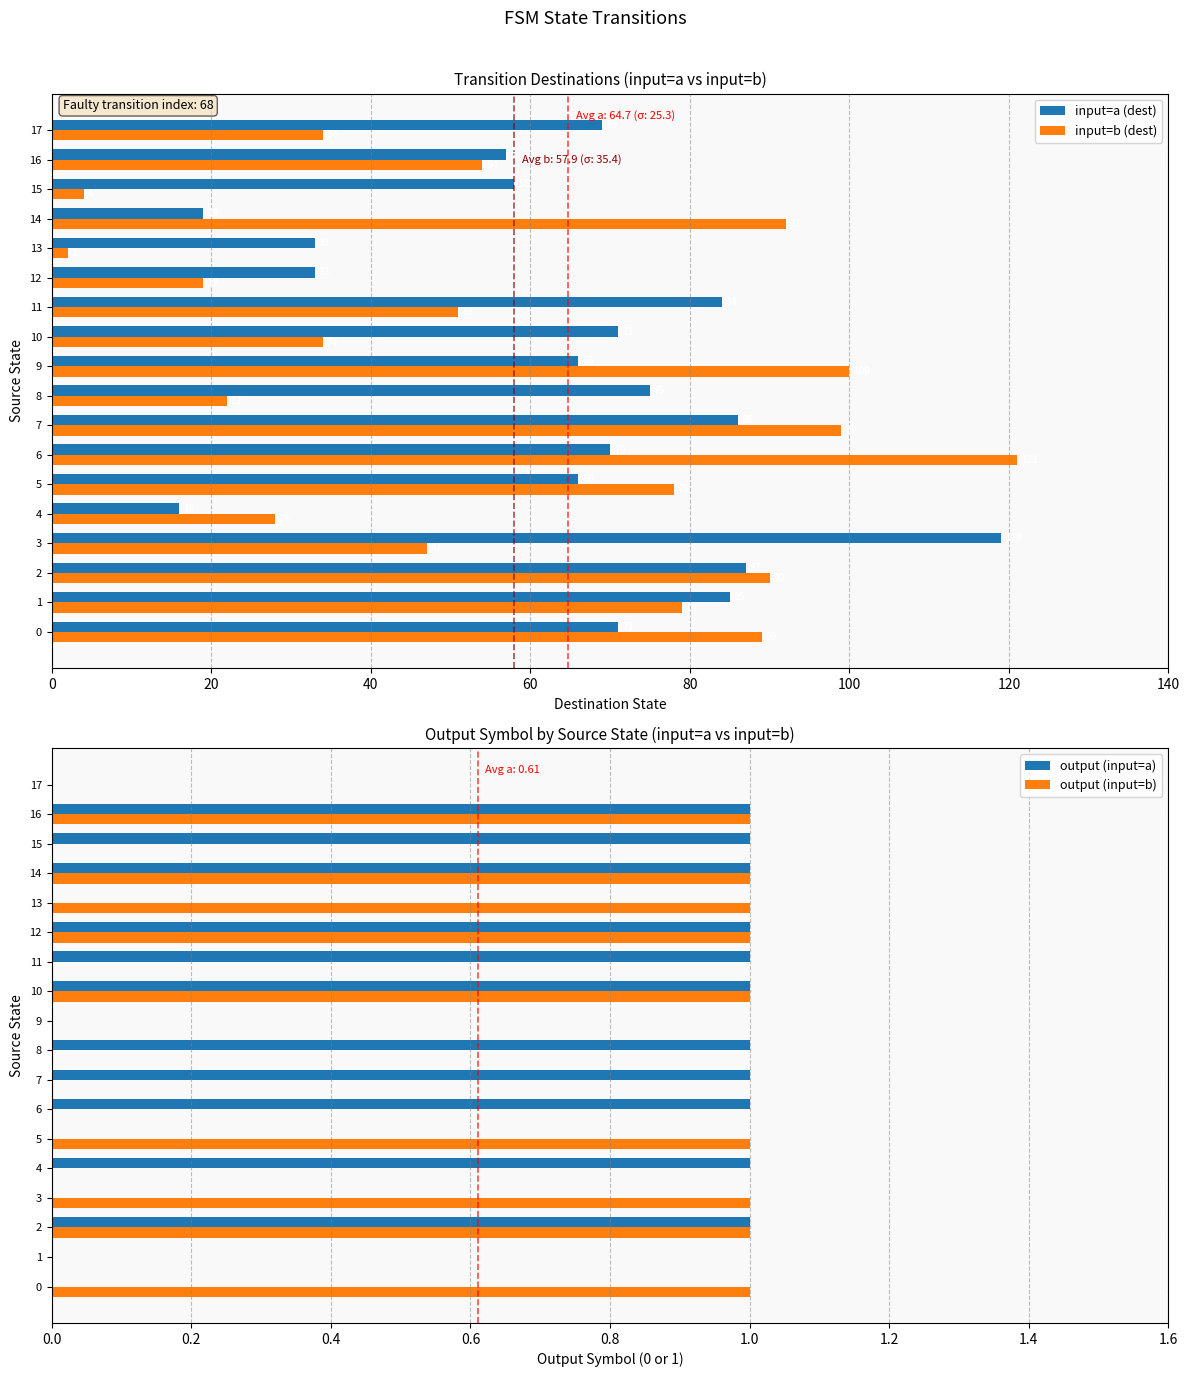

Is the value of input=b (dest) at 17 greater than the value of input=a (dest) at 15?

No